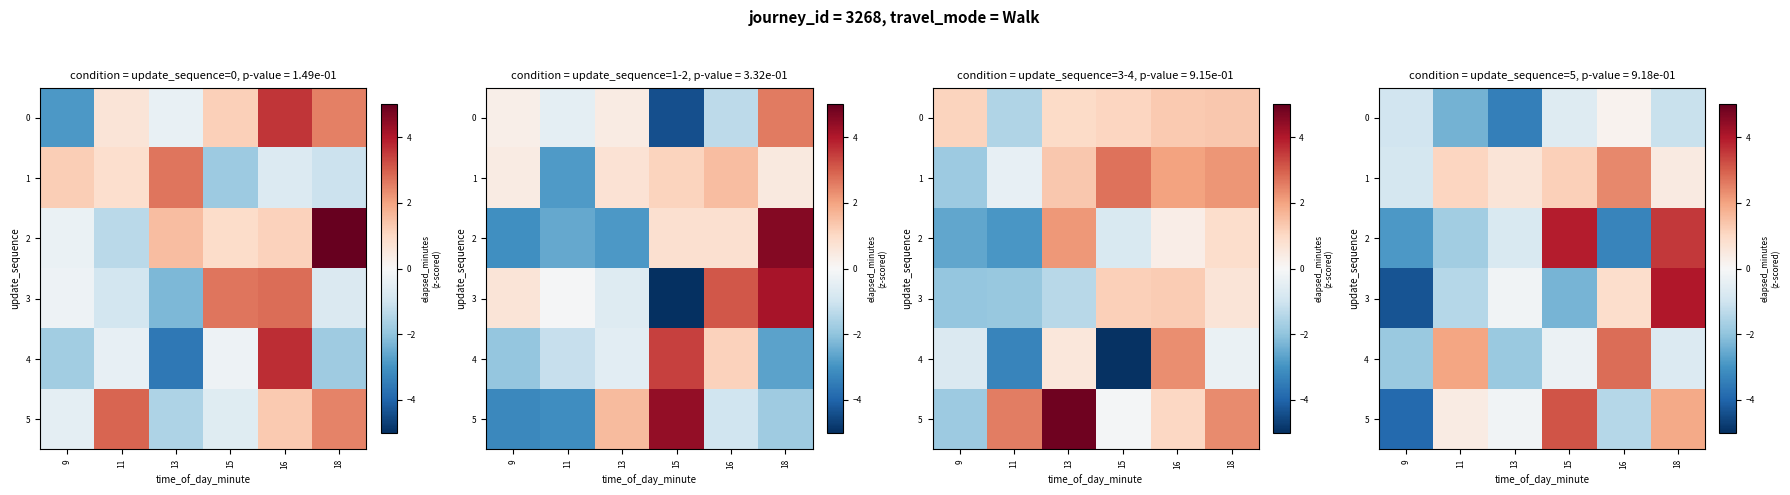

Which series has the largest range (max minus min)?

3